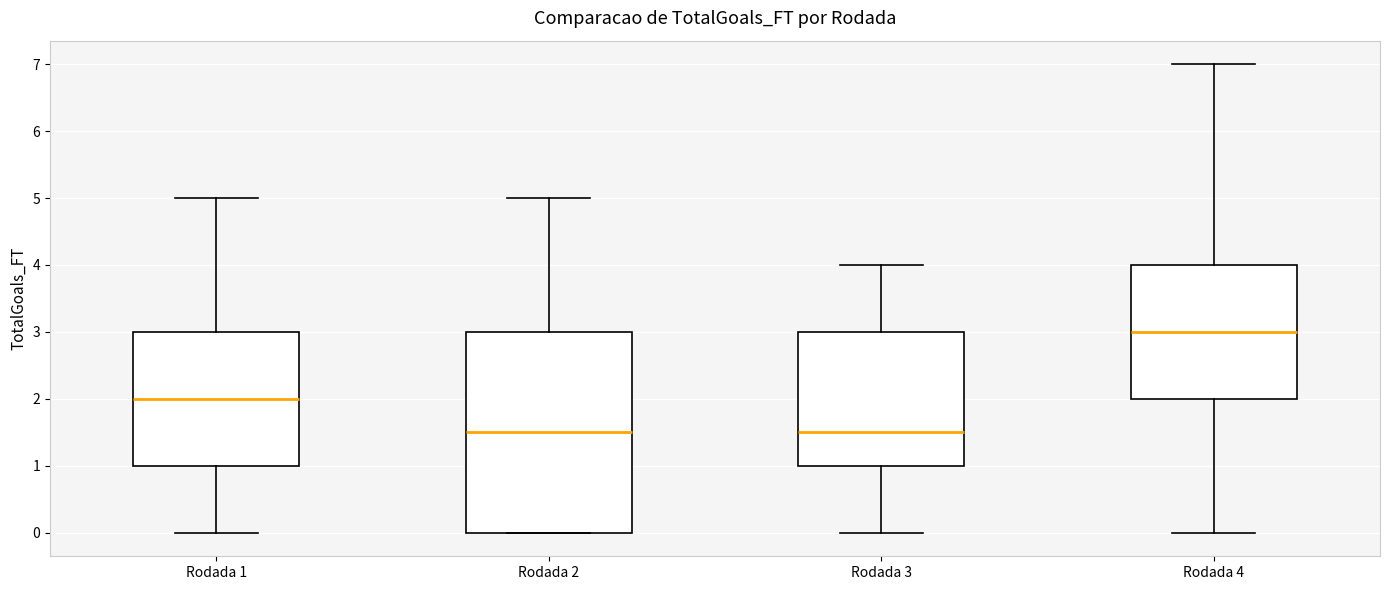

Which box has the highest median line?

Rodada 4